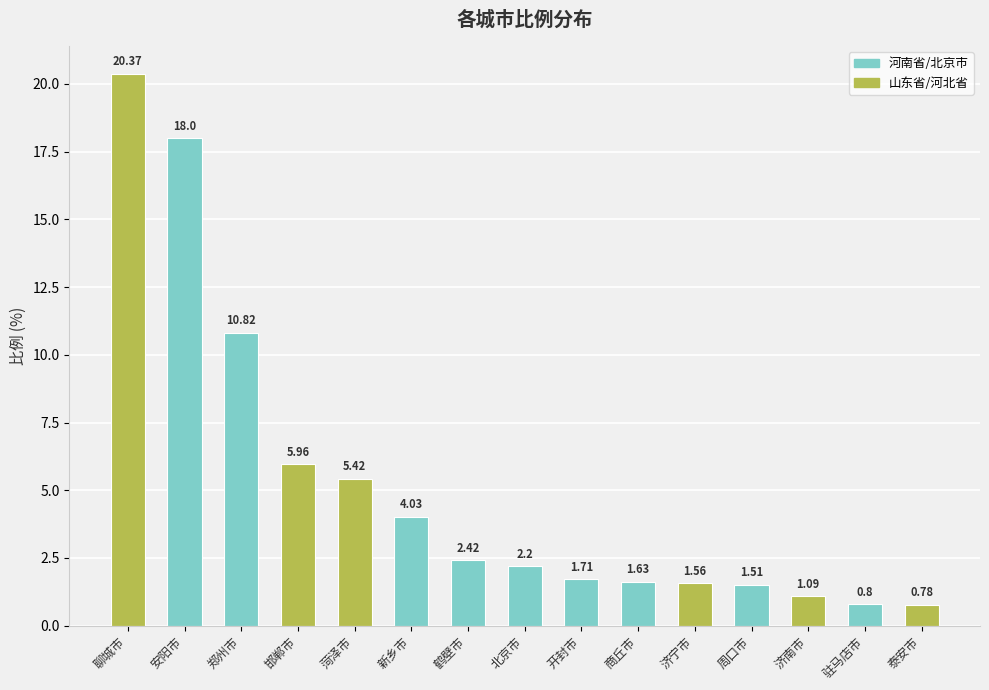

The chart shows a value of 18.0 at 安阳市. True or false?

True